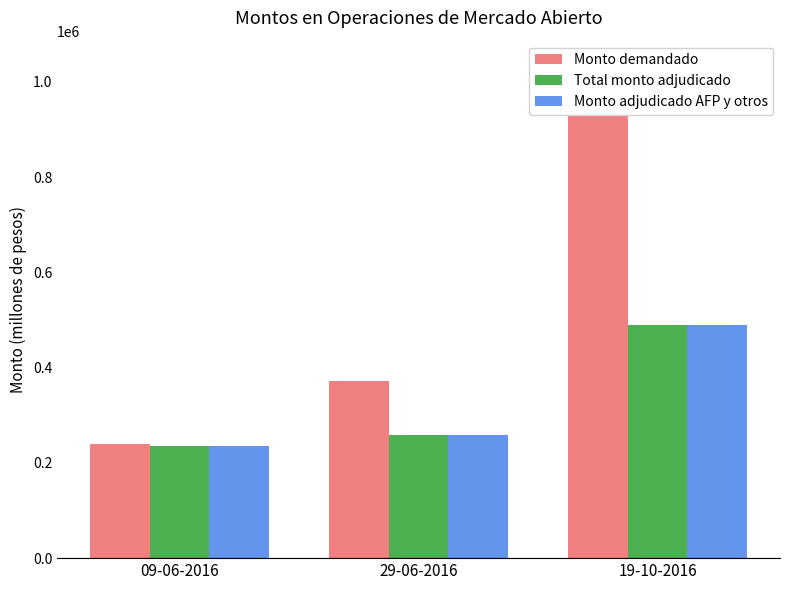

Read the Monto adjudicado AFP y otros value at 09-06-2016, to the nearest 100.

234600